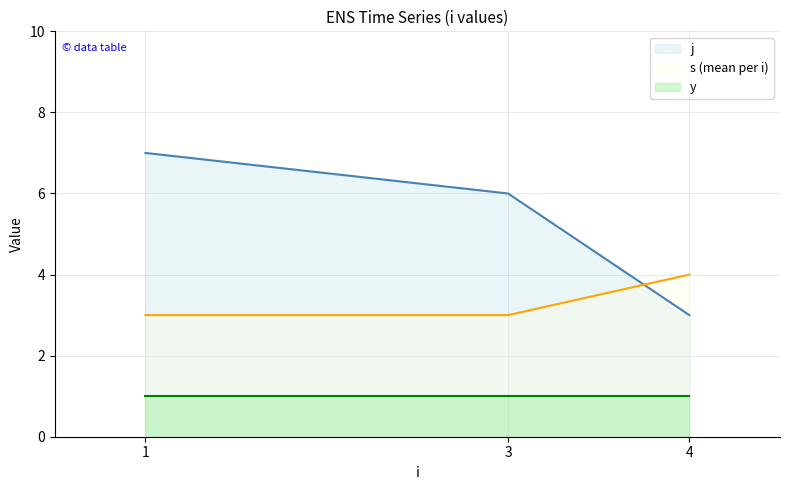

Is the value of y at 4 greater than the value of j at 1?

No